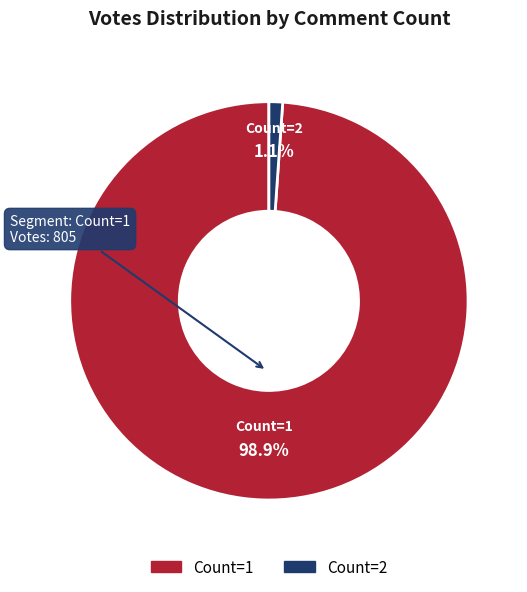

How many segments does this pie chart have?

2